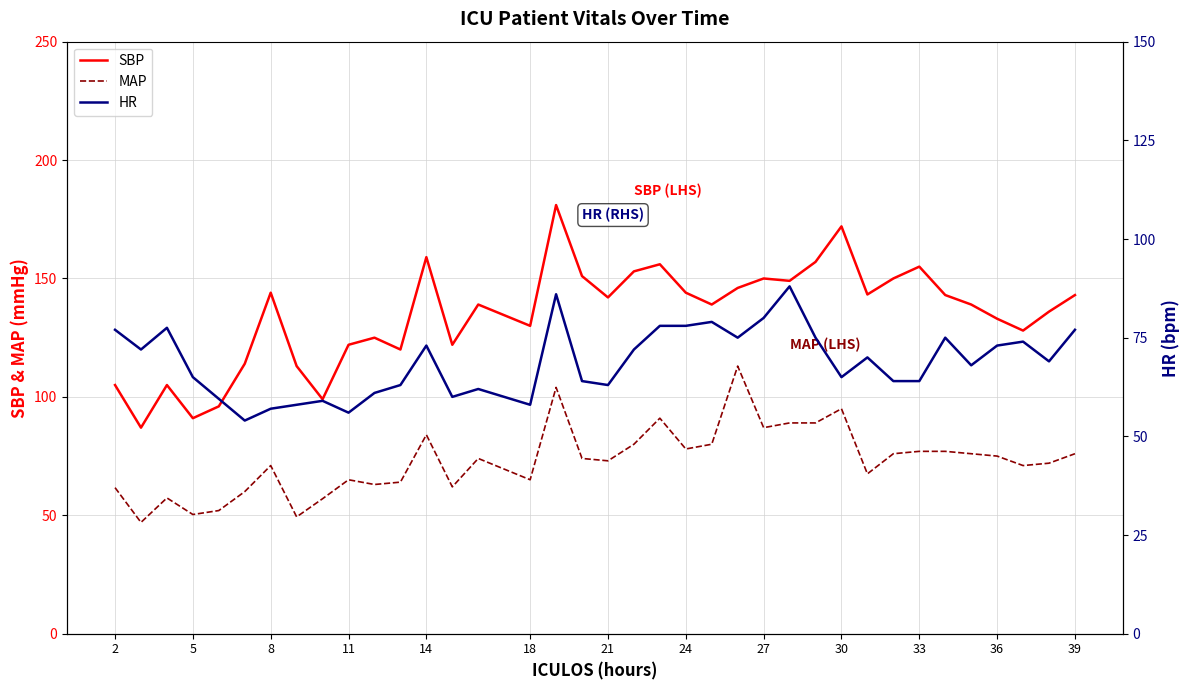

What is the difference between the maximum and minimum values in the MAP series?

66.0